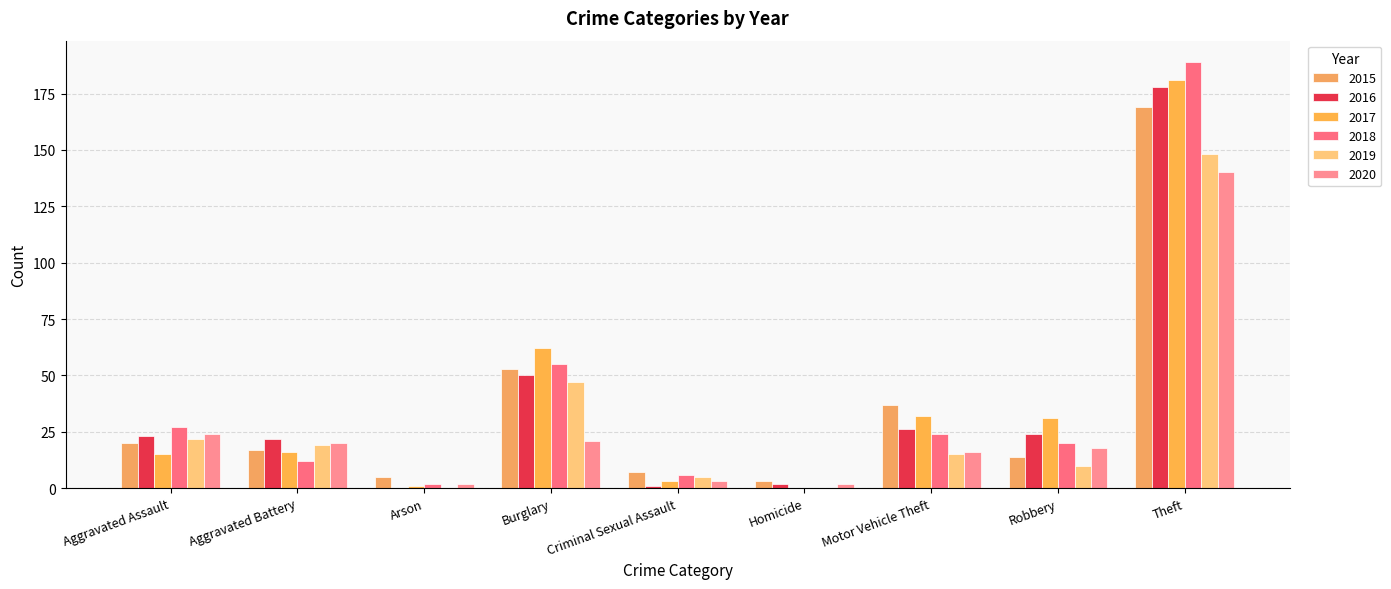

Are the bars grouped side by side (vs. stacked)?

Yes